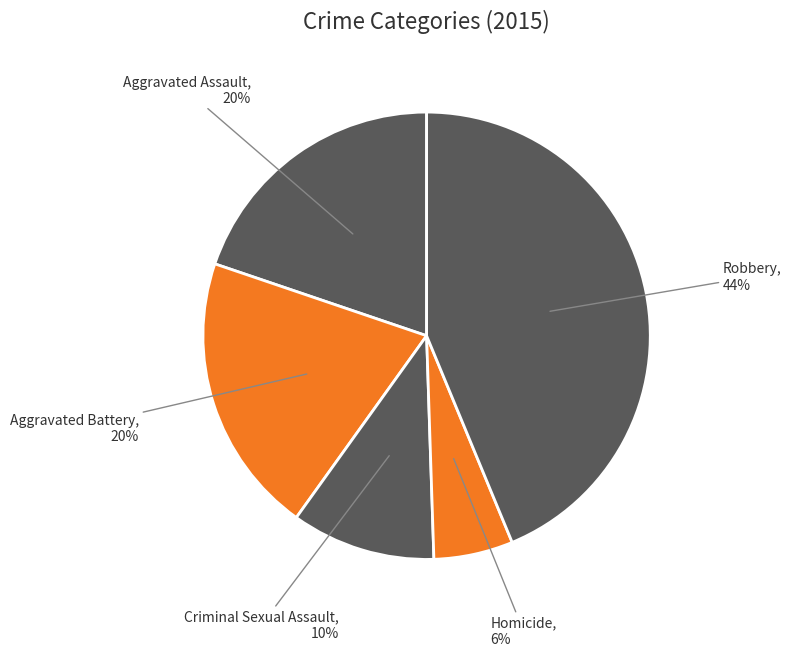

To the nearest percent, what is the average slice percentage?

20%